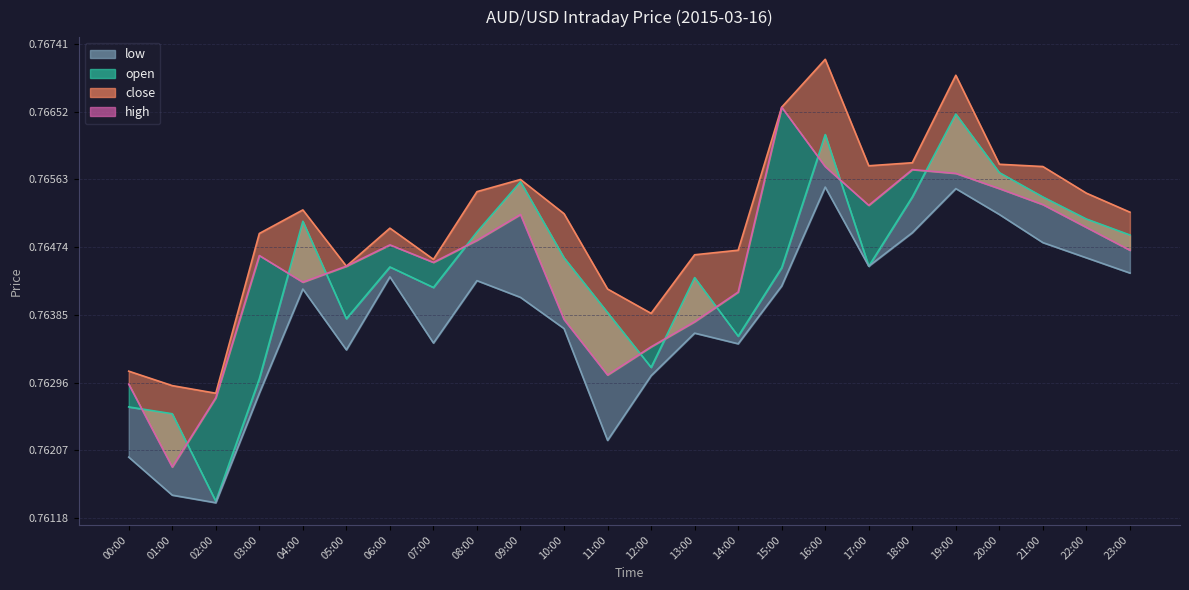

Count the number of categories in the chart.

24